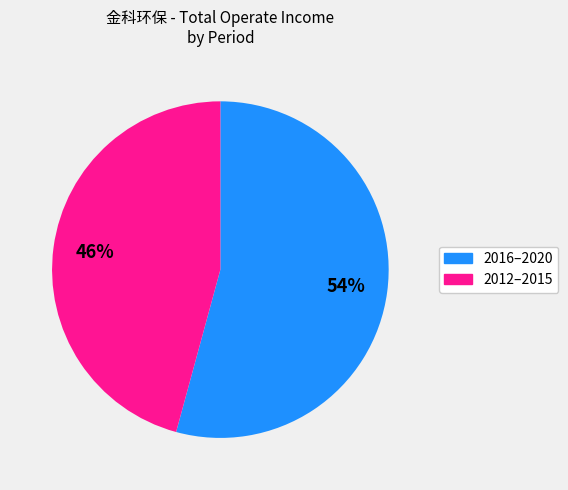

To the nearest percent, what is the difference between the largest and smallest slice percentages?

8%